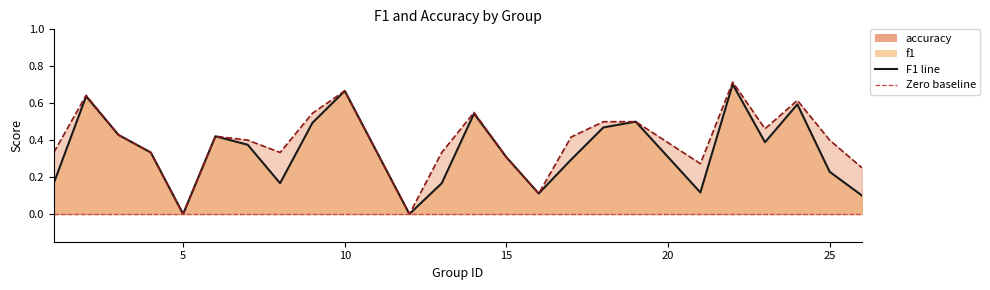

Reading left to right, what are all the values shown in this chart?

f1: 0.2	0.6	0.4	0.3	0.0	0.4	0.4	0.2	0.5	0.7	0.0	0.2	0.5	0.3	0.1	0.3	0.5	0.5	0.1	0.7	0.4	0.6	0.2	0.1
accuracy: 0.3	0.6	0.4	0.3	0.0	0.4	0.4	0.3	0.5	0.7	0.0	0.3	0.6	0.3	0.1	0.4	0.5	0.5	0.3	0.7	0.5	0.6	0.4	0.2